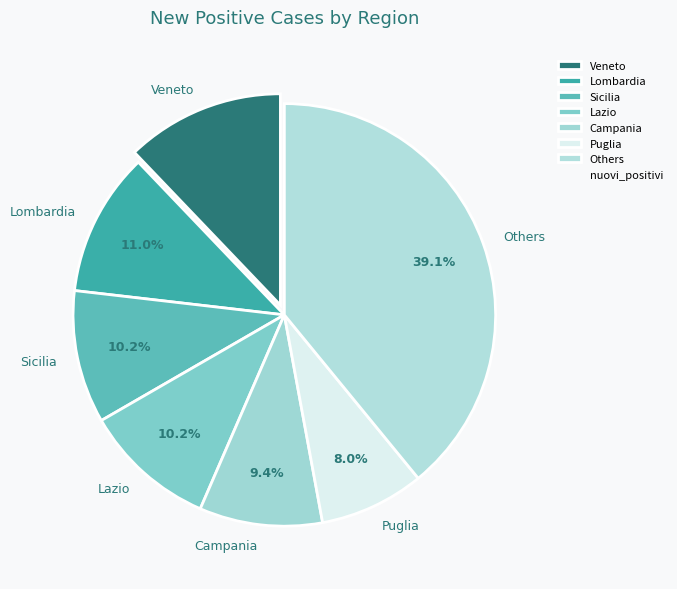

Which category has the smallest portion of the pie?

Puglia